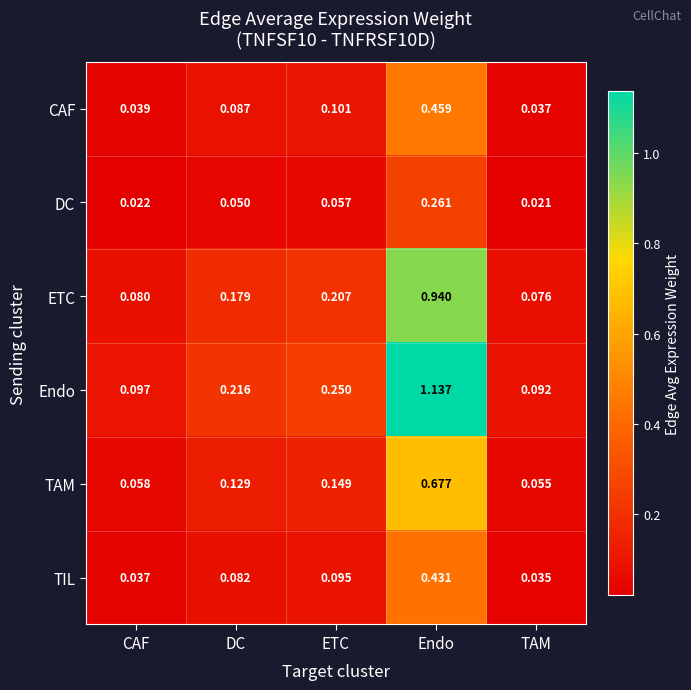

At which category does the chart reach its minimum across all series?

TAM